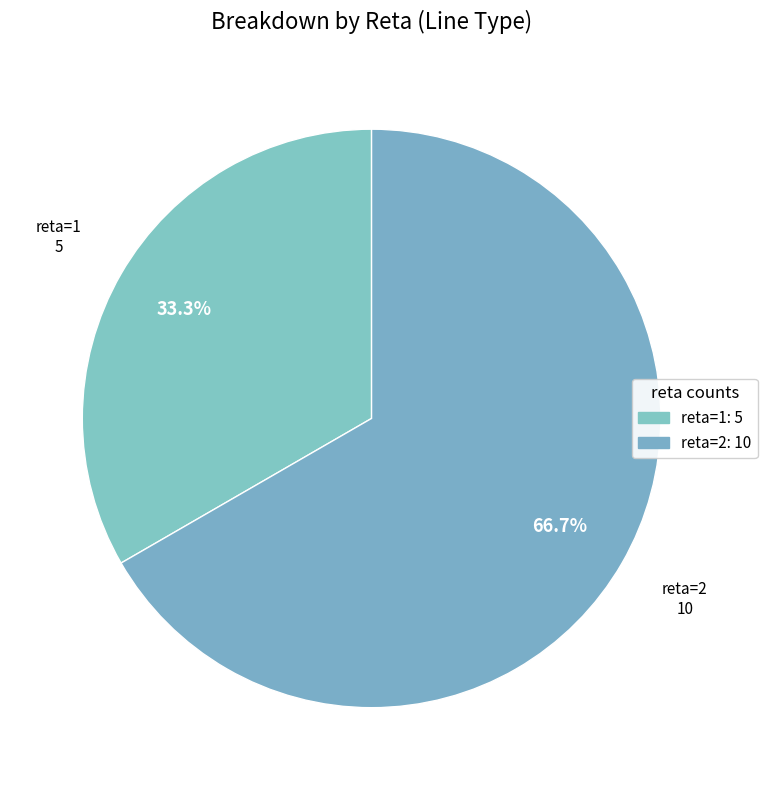

How many segments does this pie chart have?

2